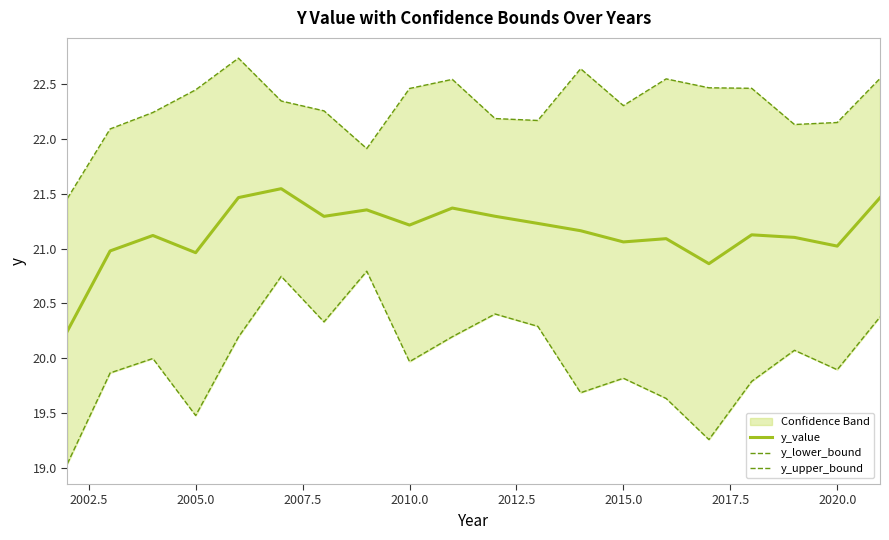

At how many categories does at least one series exceed 20?

20